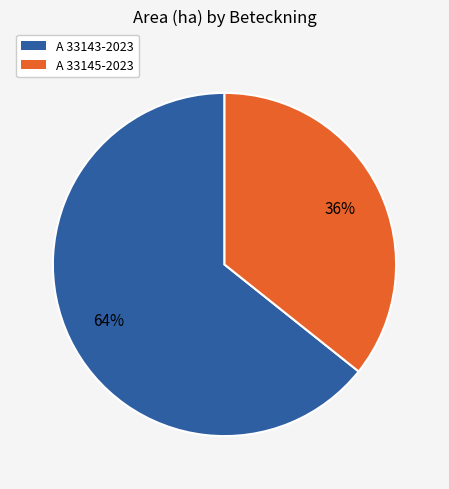

Count the number of slices in the pie.

2